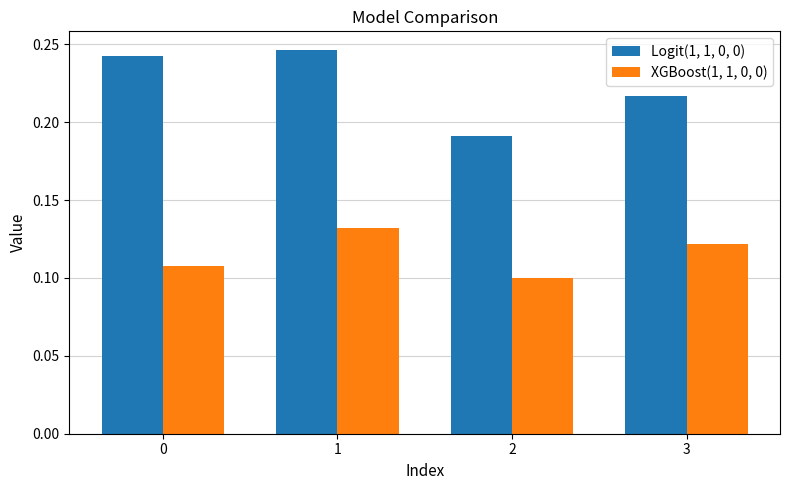

At which label does Logit(1, 1, 0, 0) reach its minimum?

2